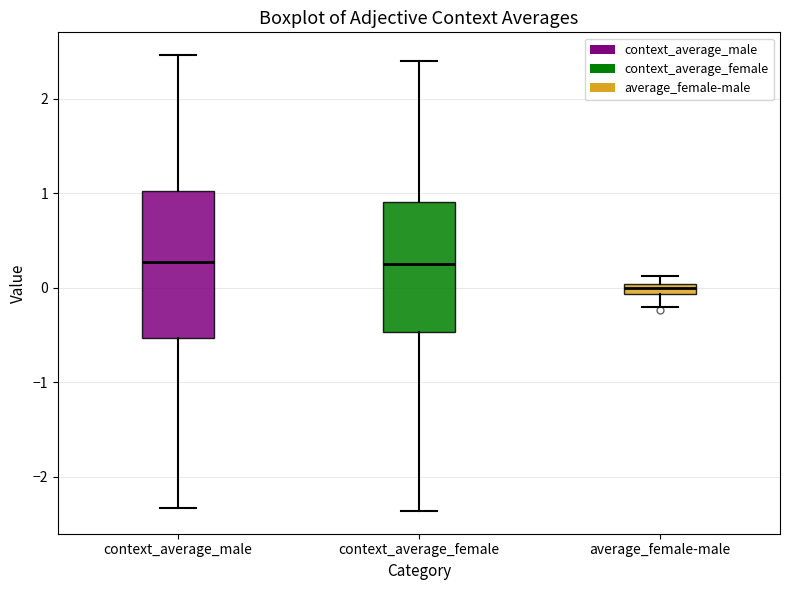

Which box is the tallest, from its lower edge to its upper edge?

context_average_male